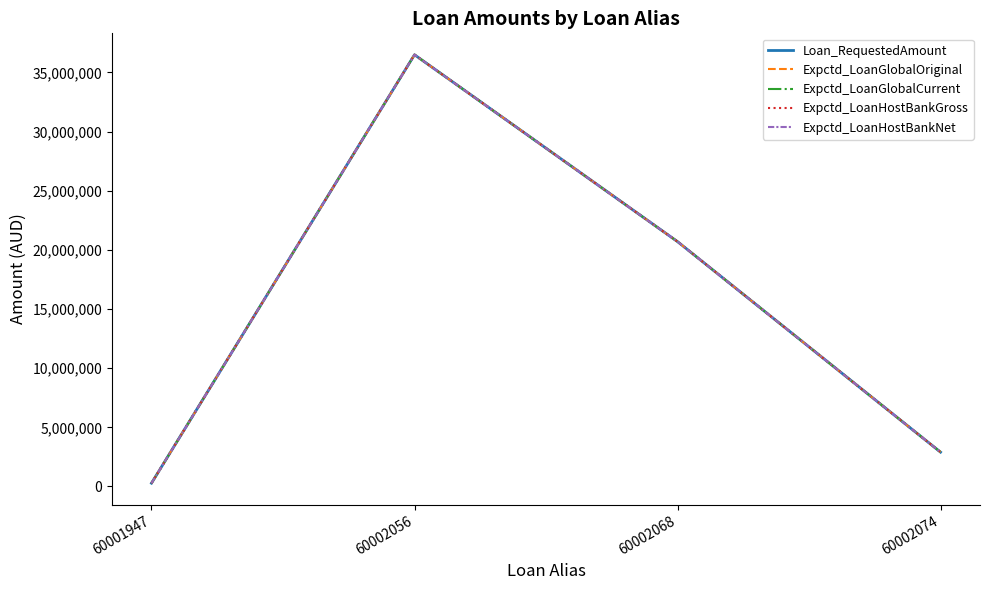

Which series has the largest range (max minus min)?

Loan_RequestedAmount